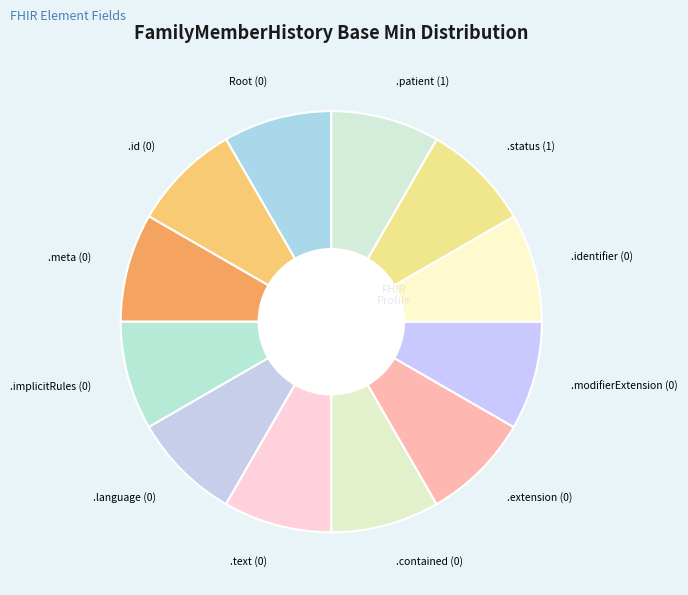

Is there a majority slice in this chart?

No